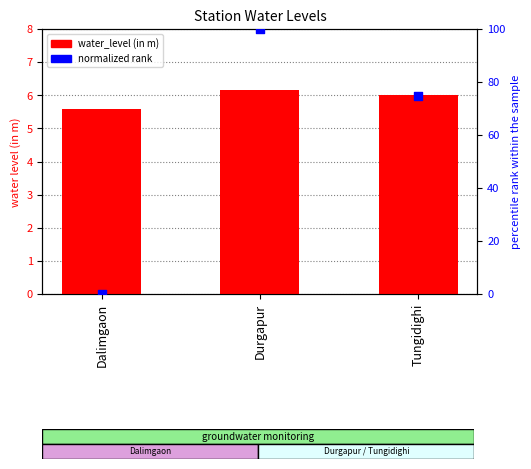

At how many categories does at least one series exceed 54?

2